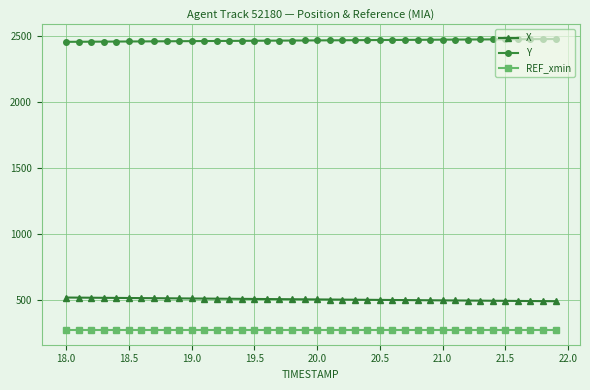

What is the highest value of the X series?

515.4